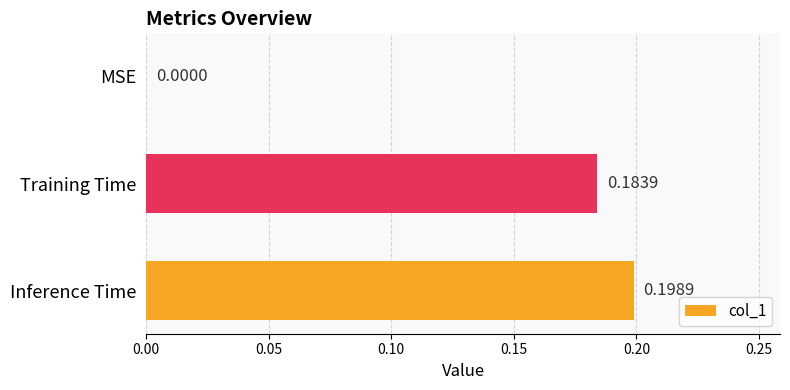

Between Training Time and MSE, which is larger?

Training Time